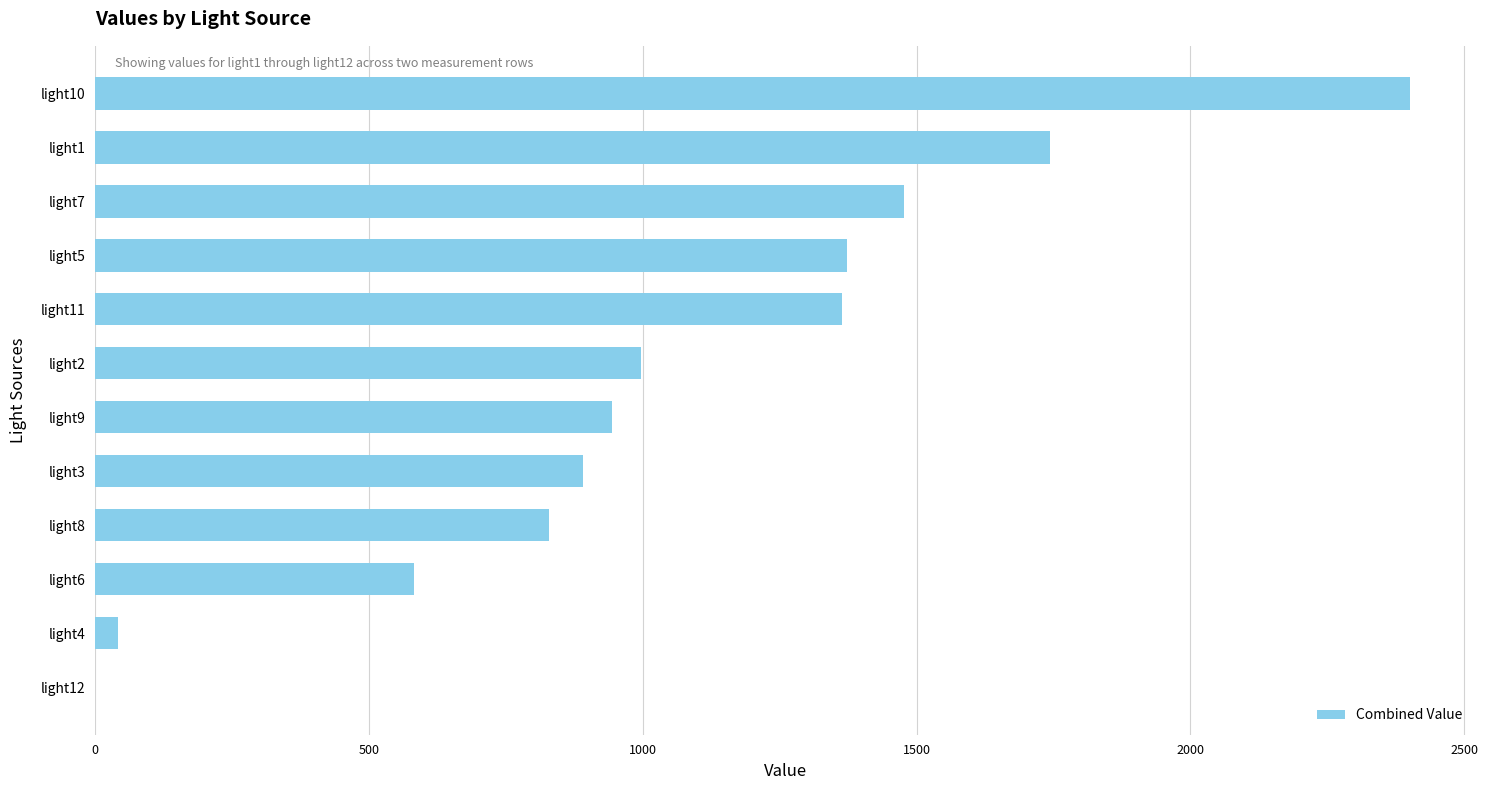

What is the maximum value shown in the chart?

2400.0